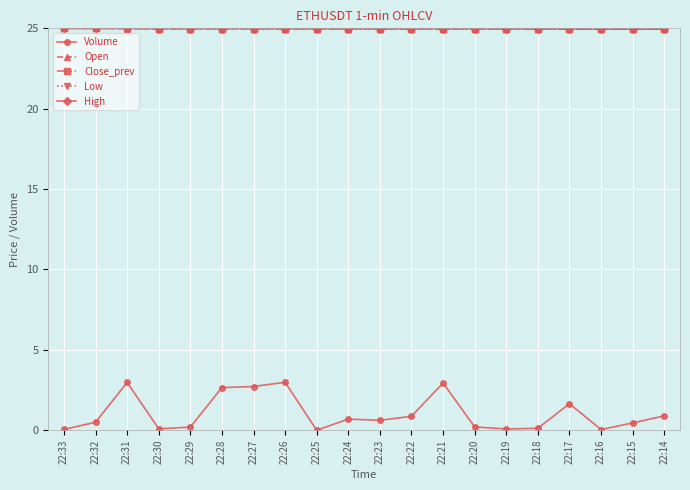

How many lines are shown in the chart?

5